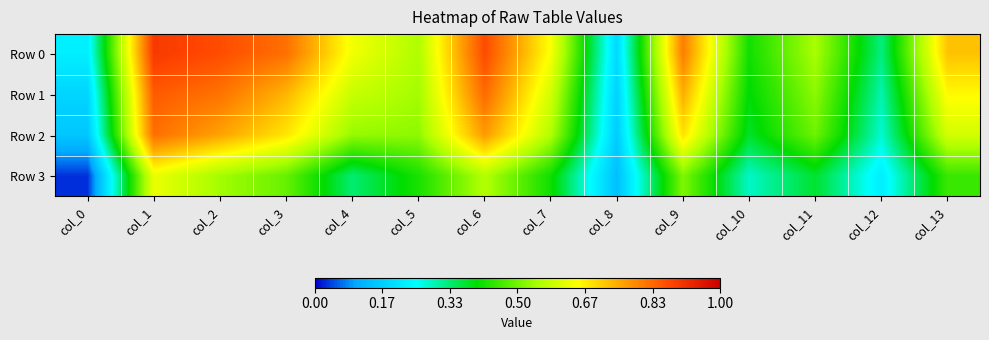

What is the total value across all series at col_2?

3.0